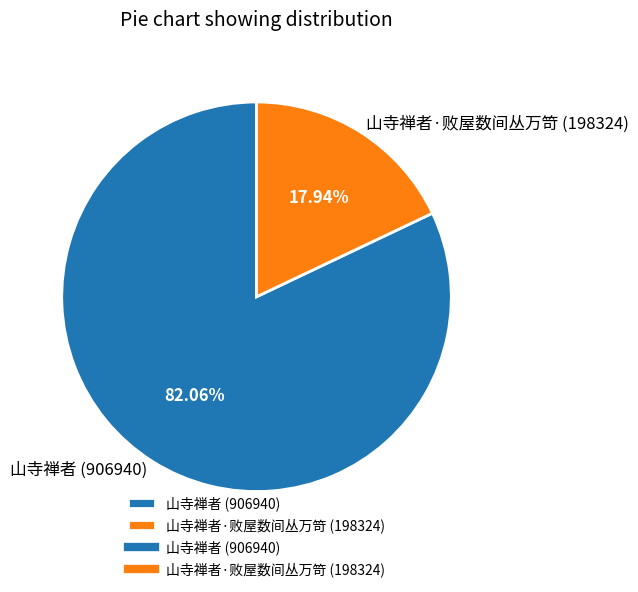

Do 山寺禅者·败屋数间丛万笴 (198324) and 山寺禅者 (906940) together represent more than half of the pie?

Yes